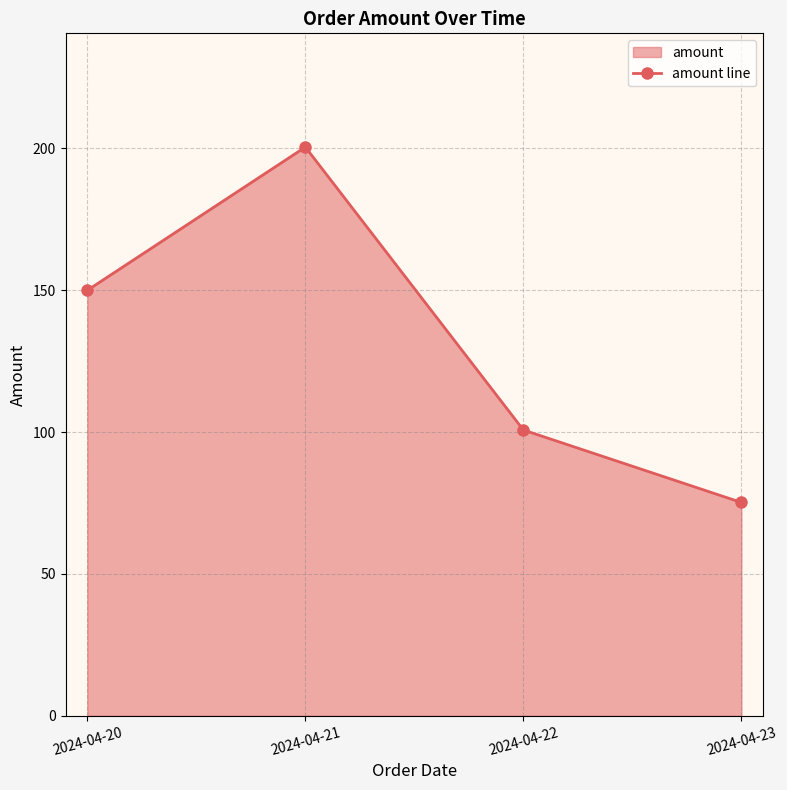

What is the ratio of the value at 2024-04-23 to the value at 2024-04-21?

0.4